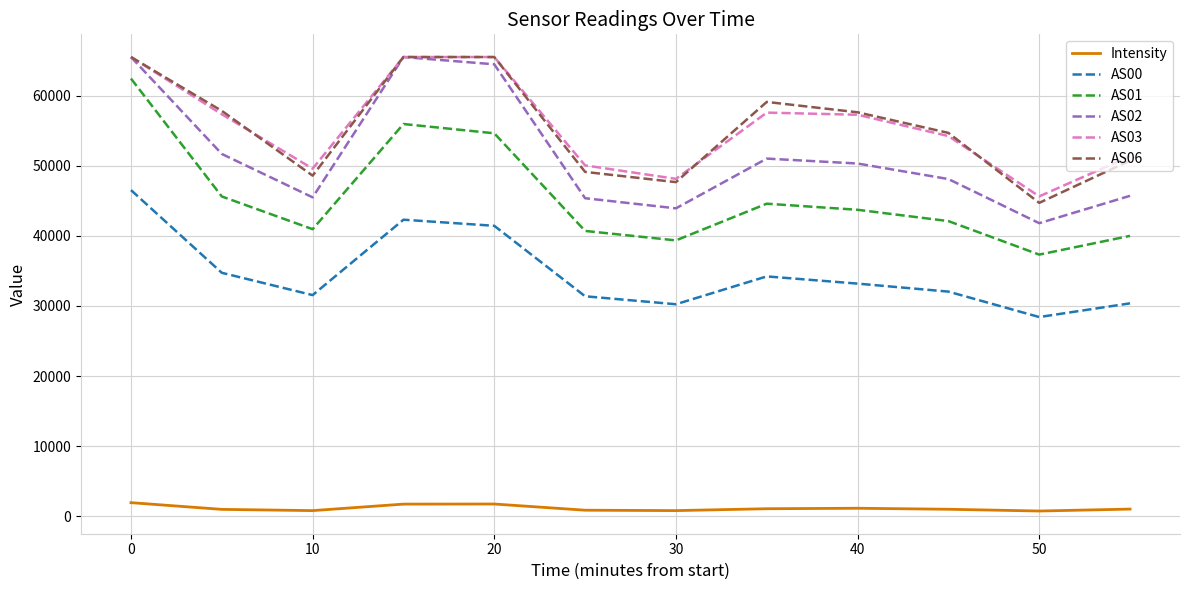

True or false: AS06 and AS01 intersect in this chart.

False